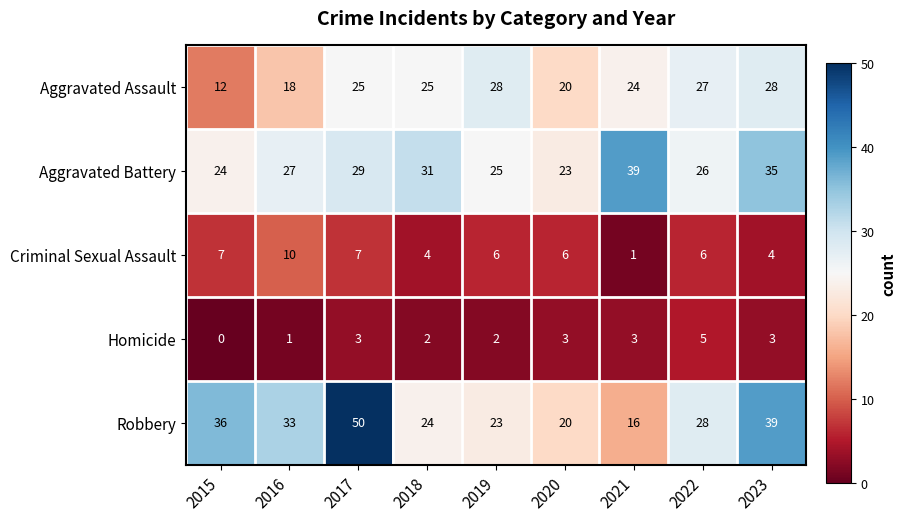

At how many categories does at least one series exceed 26?

8